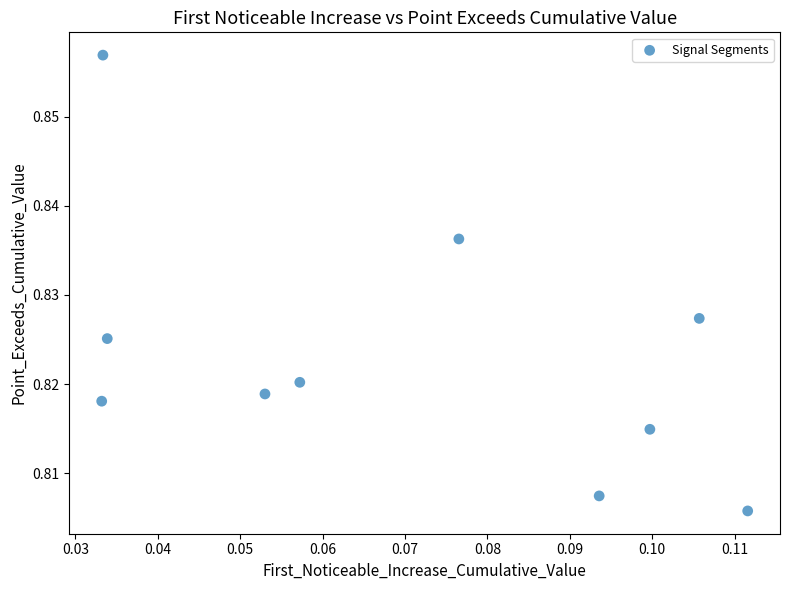

How many points are shown in the scatter plot?

10